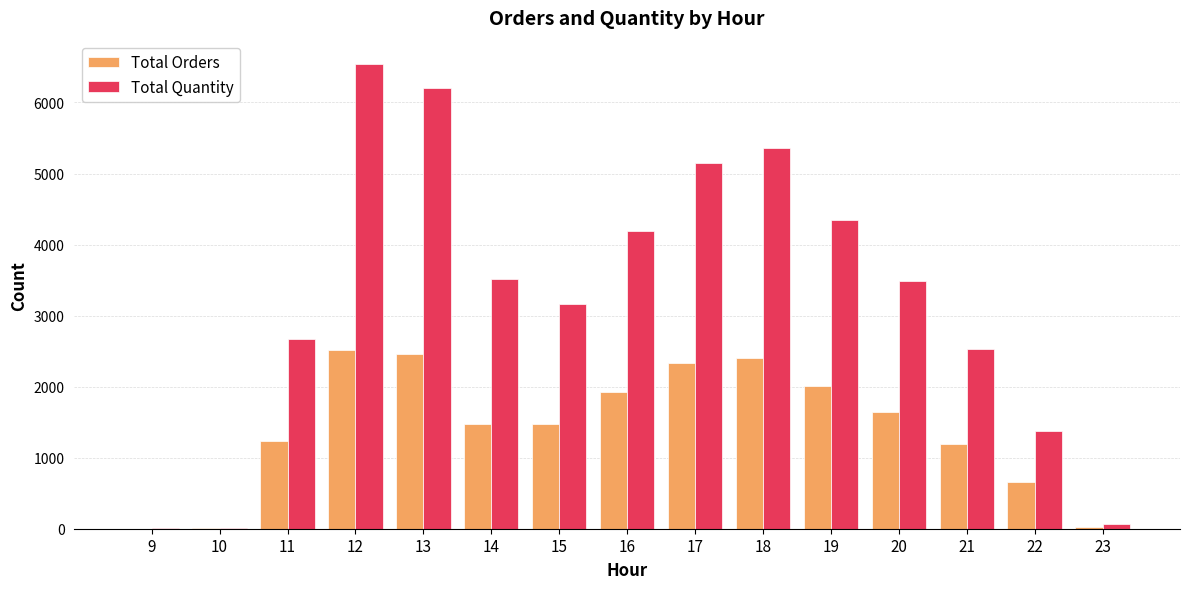

Is it true that Total Orders equals 28 at 23?

True